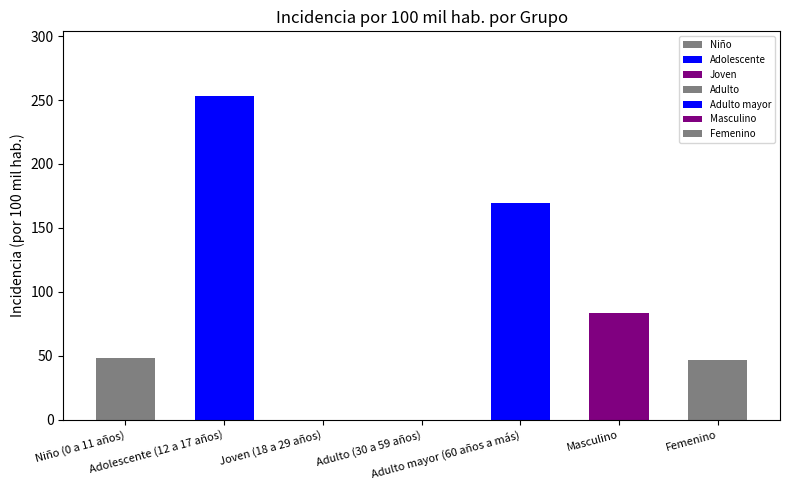

What is the greatest value displayed?

253.2